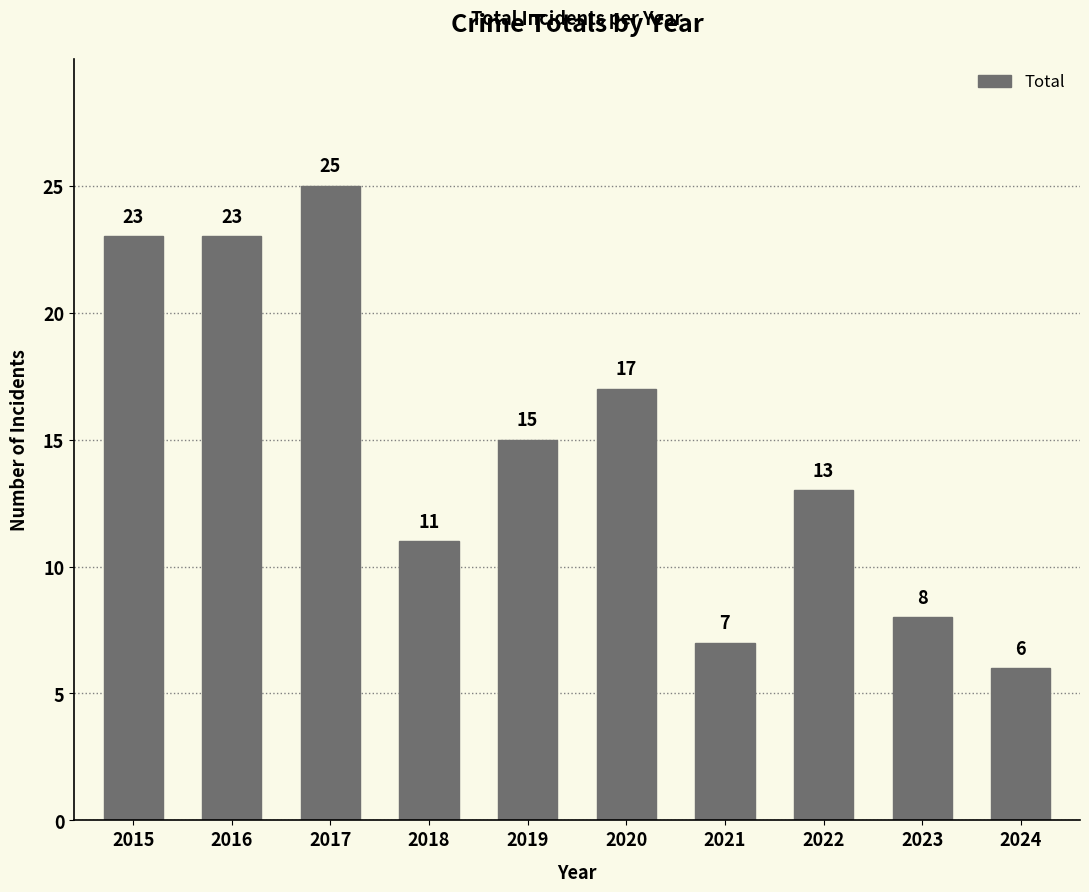

Reading left to right, what are all the values shown in this chart?

23	23	25	11	15	17	7	13	8	6